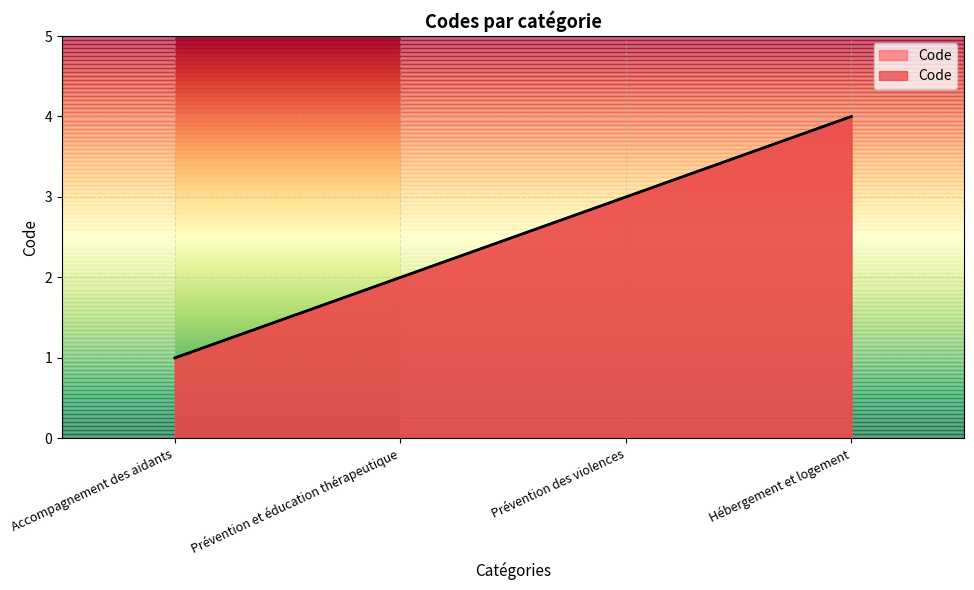

Which category has the lowest value across all series?

Accompagnement des aidants